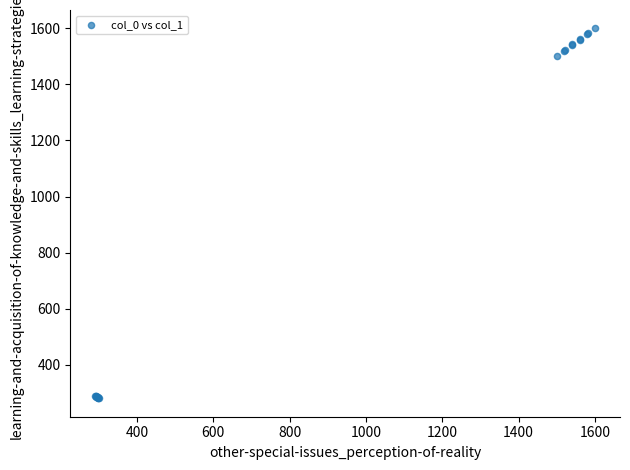

What Y value in the scatter plot is closest to 940?

1502.0